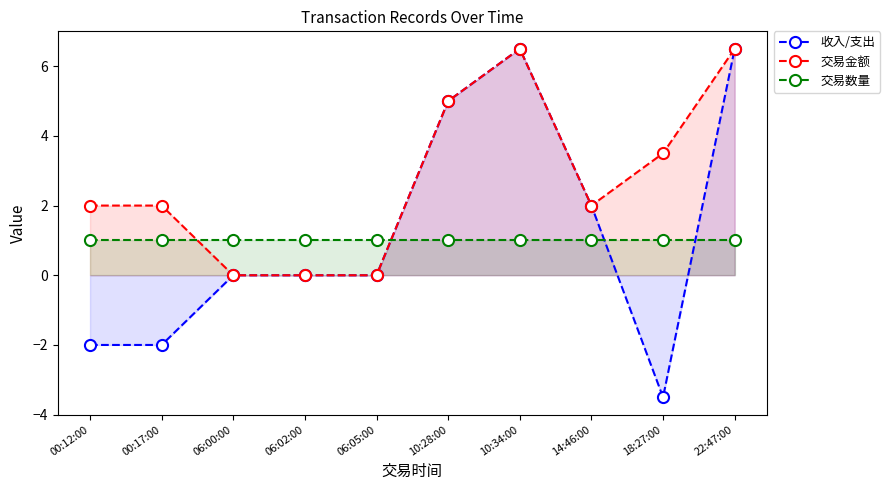

What is the difference between the maximum and minimum values in the 交易金额 series?

6.5